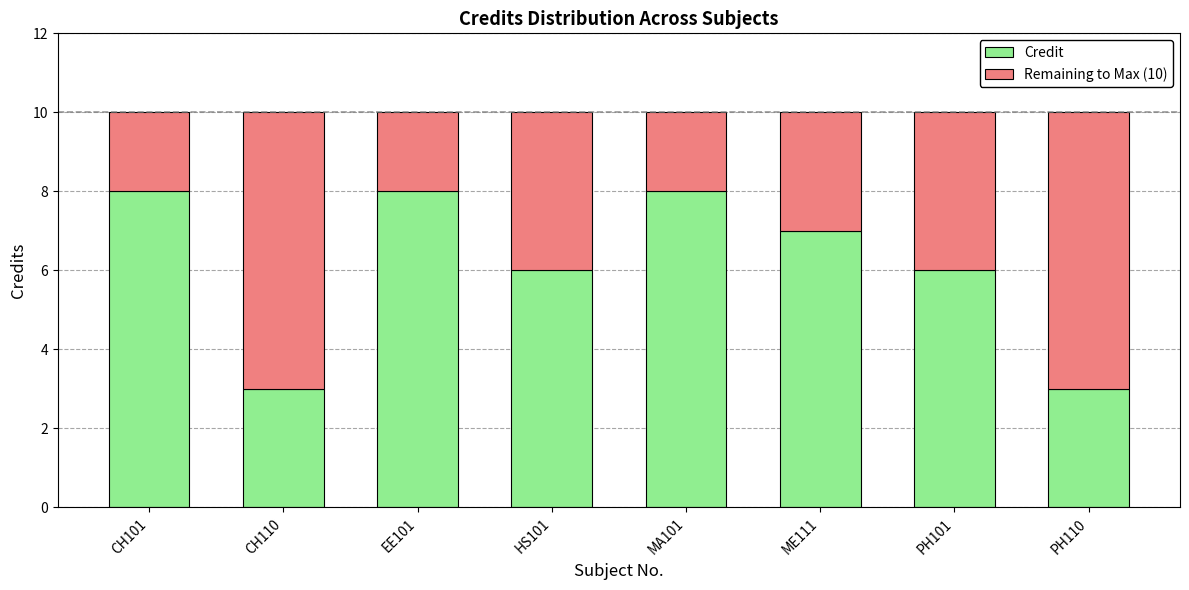

What is the total value across all series at HS101?

10